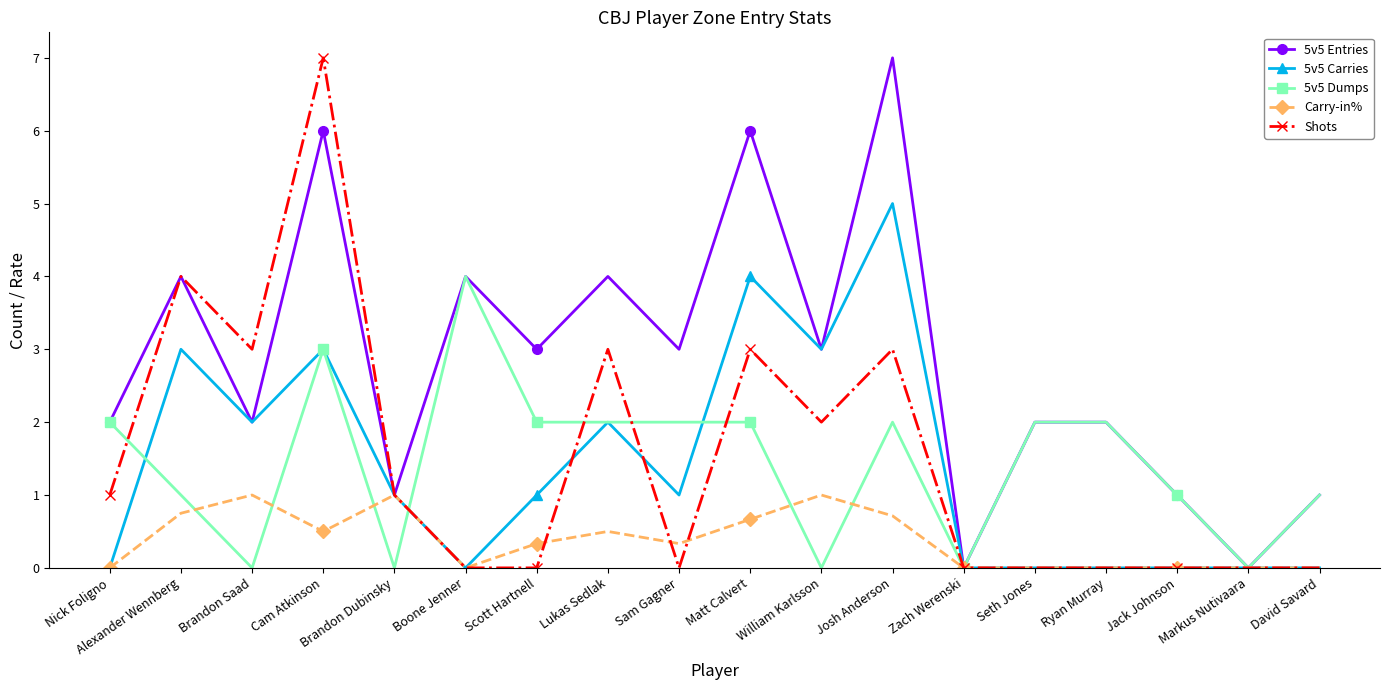

What is the value of the Carry-in% point at the 12th from the left?

0.7